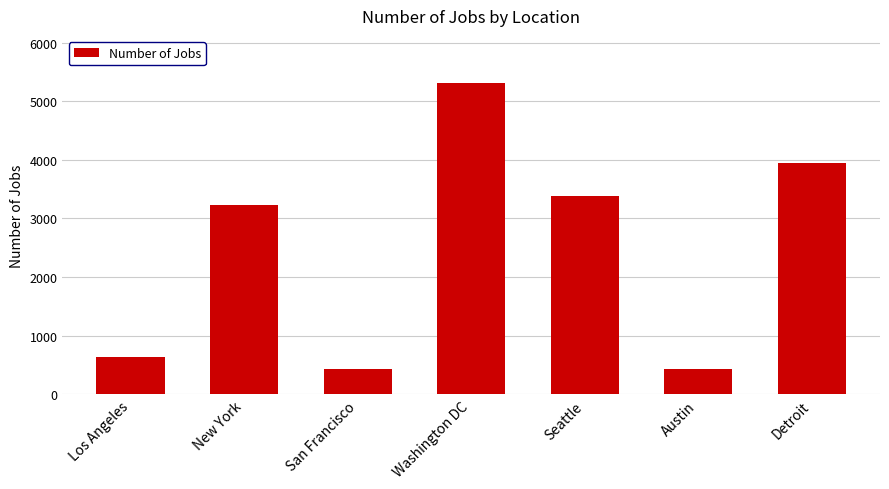

Does the chart contain any negative values?

No